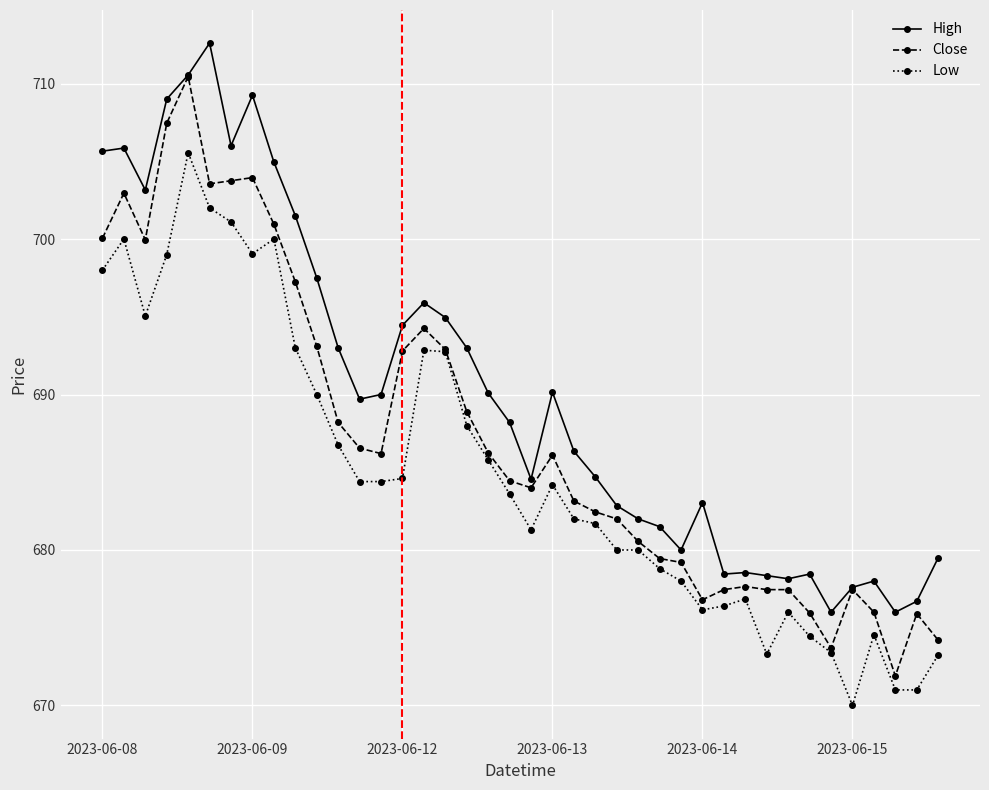

True or false: High and Low intersect in this chart.

False